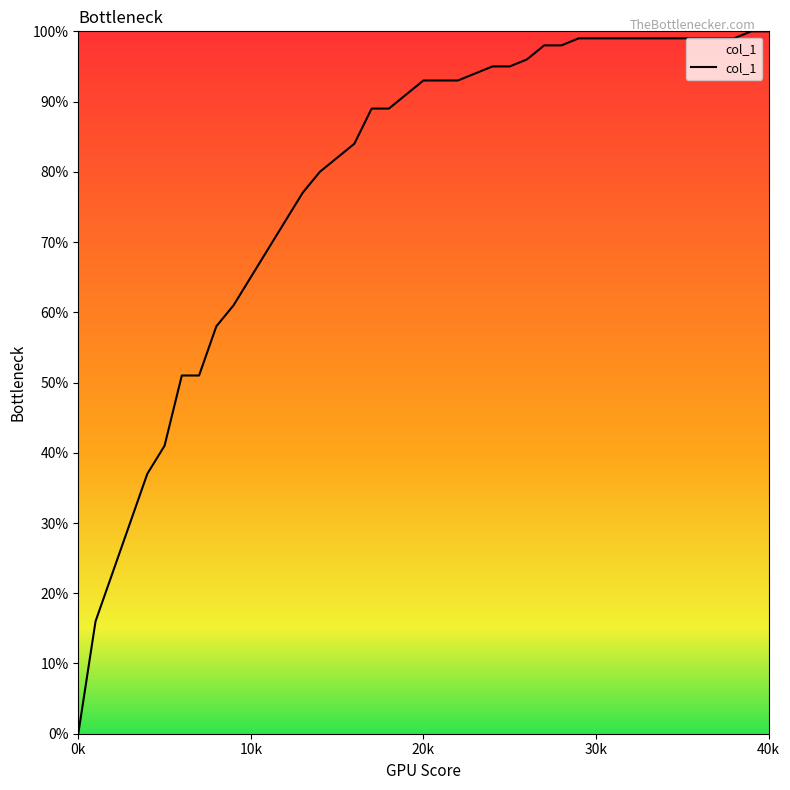

How many values are above zero?

39